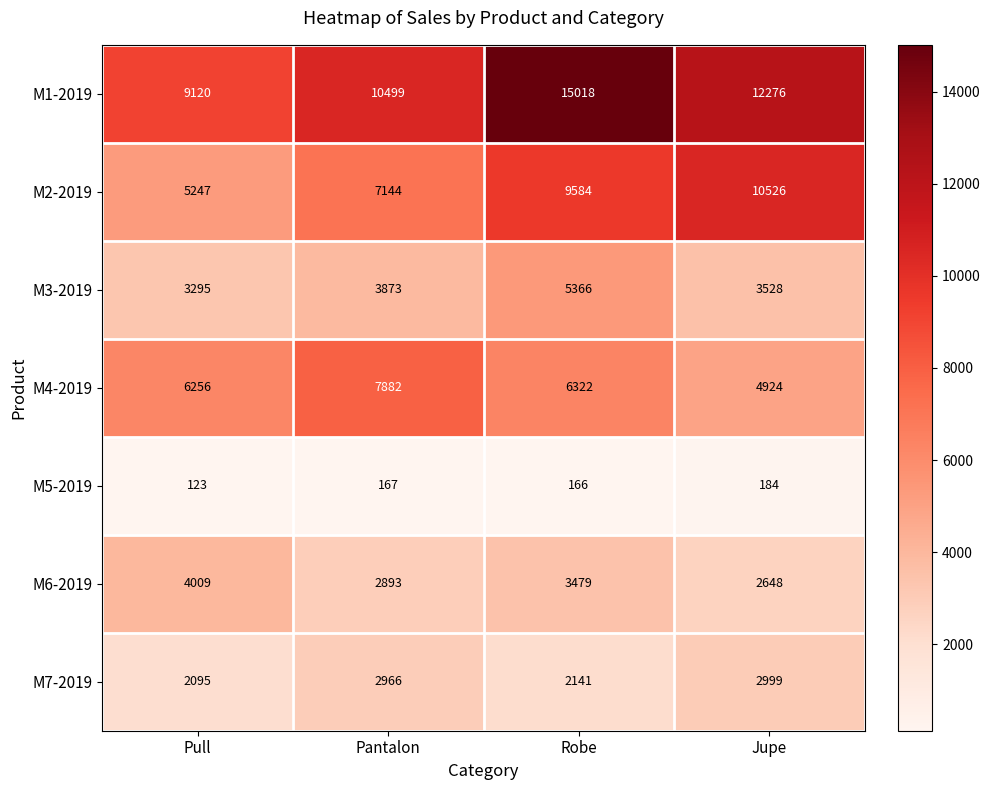

What is the average value of the M7-2019 series?

2550